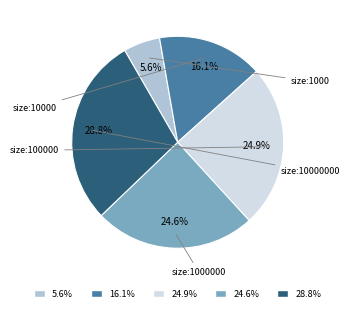

Does 16.1% account for over 50% of the chart?

No